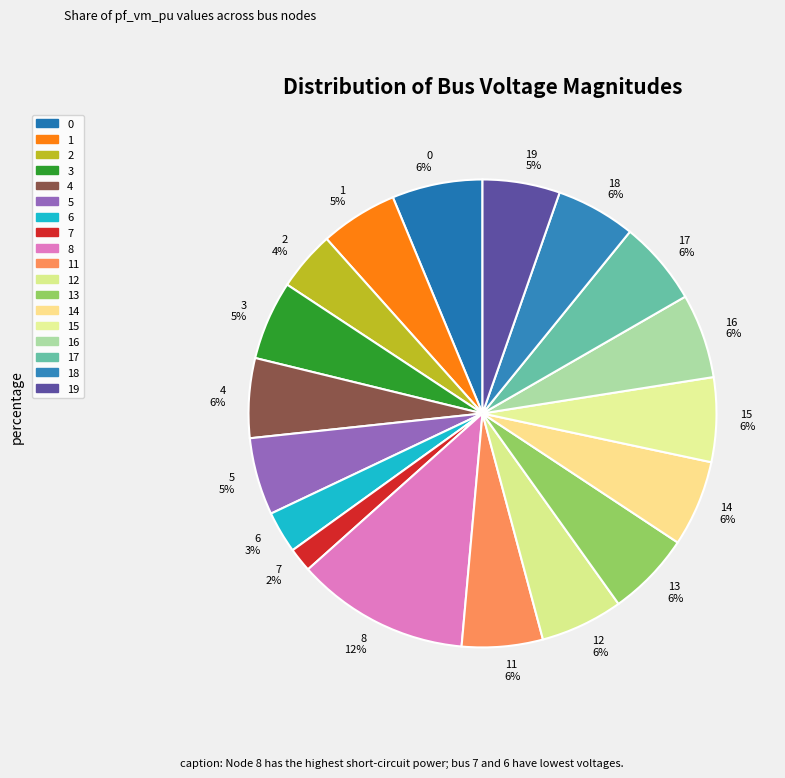

Approximately how many times larger is the value at 6 3% compared to 14 6%?

0.5